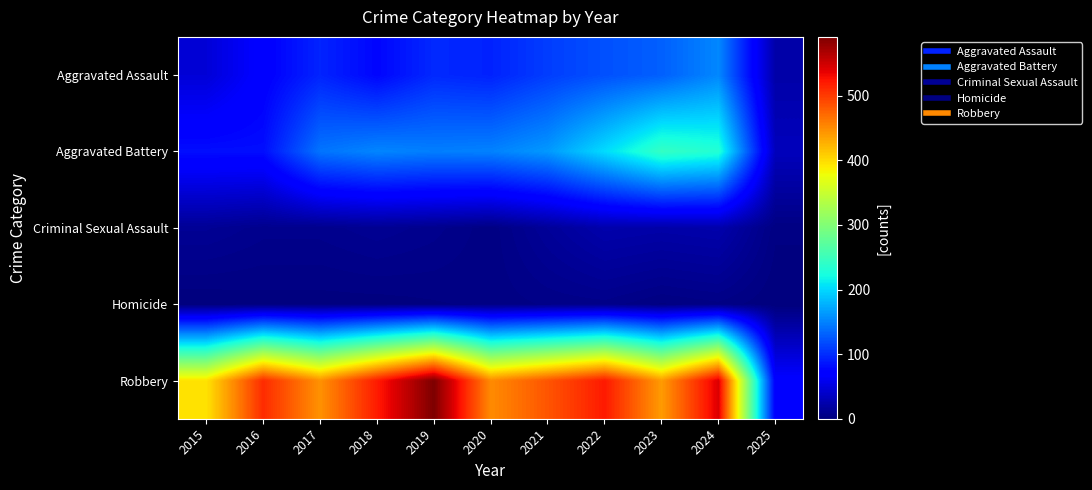

At which category is the sum across all series the highest?

2024